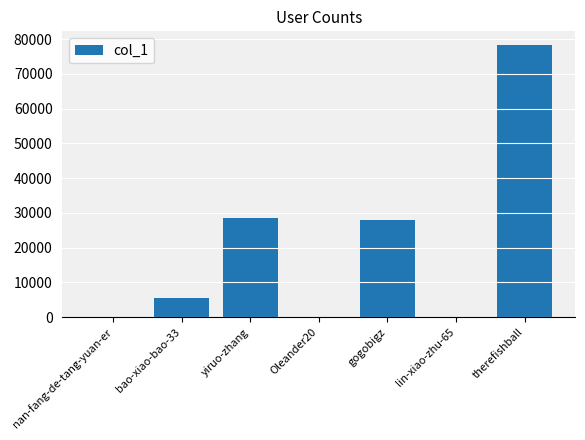

What is the change in value from Oleander20 to therefishball?

+78262